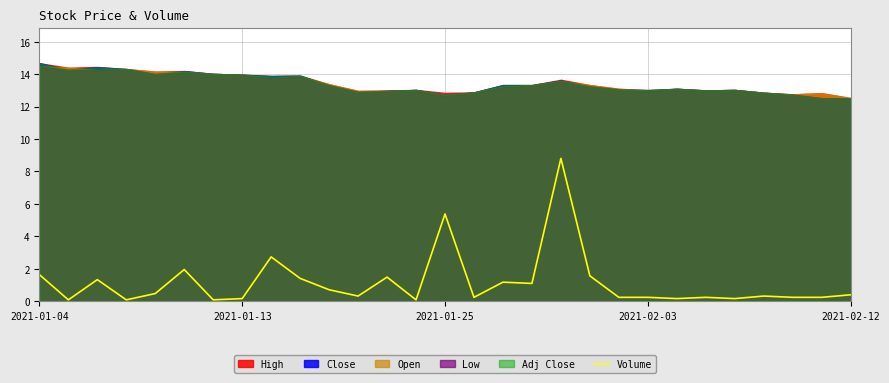

The value of Volume at 2021-01-04 is 1.1. True or false?

False